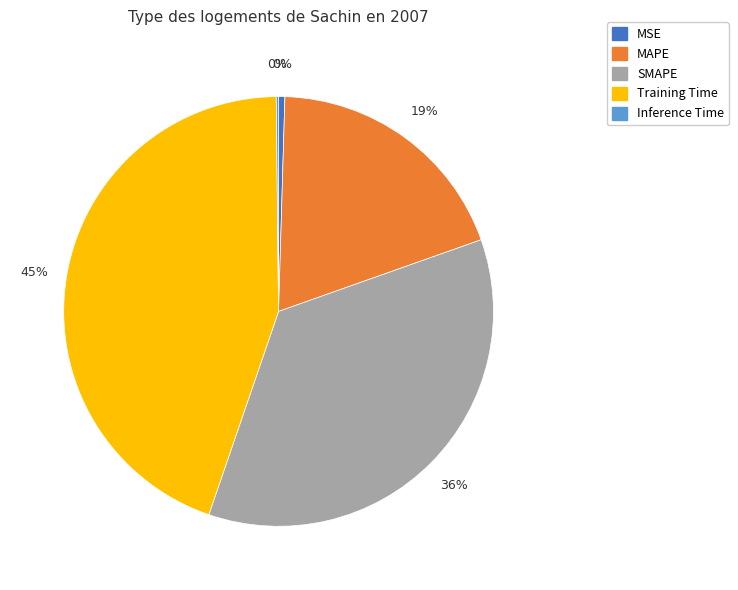

Combined, do SMAPE and MSE account for over 50%?

No